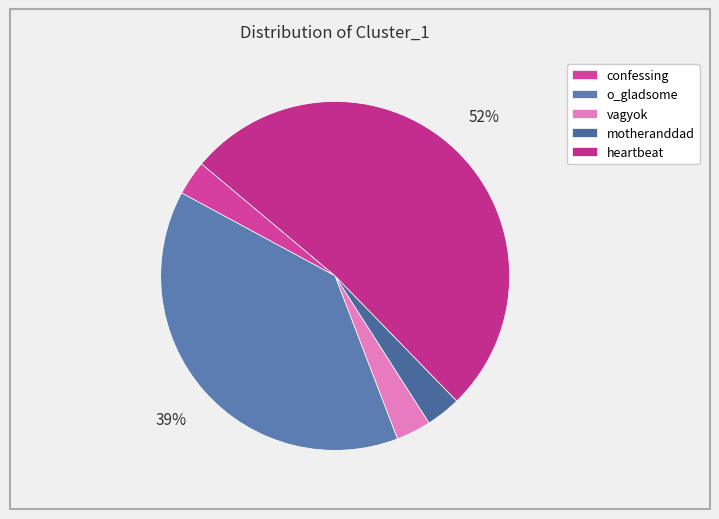

How many segments does this pie chart have?

5